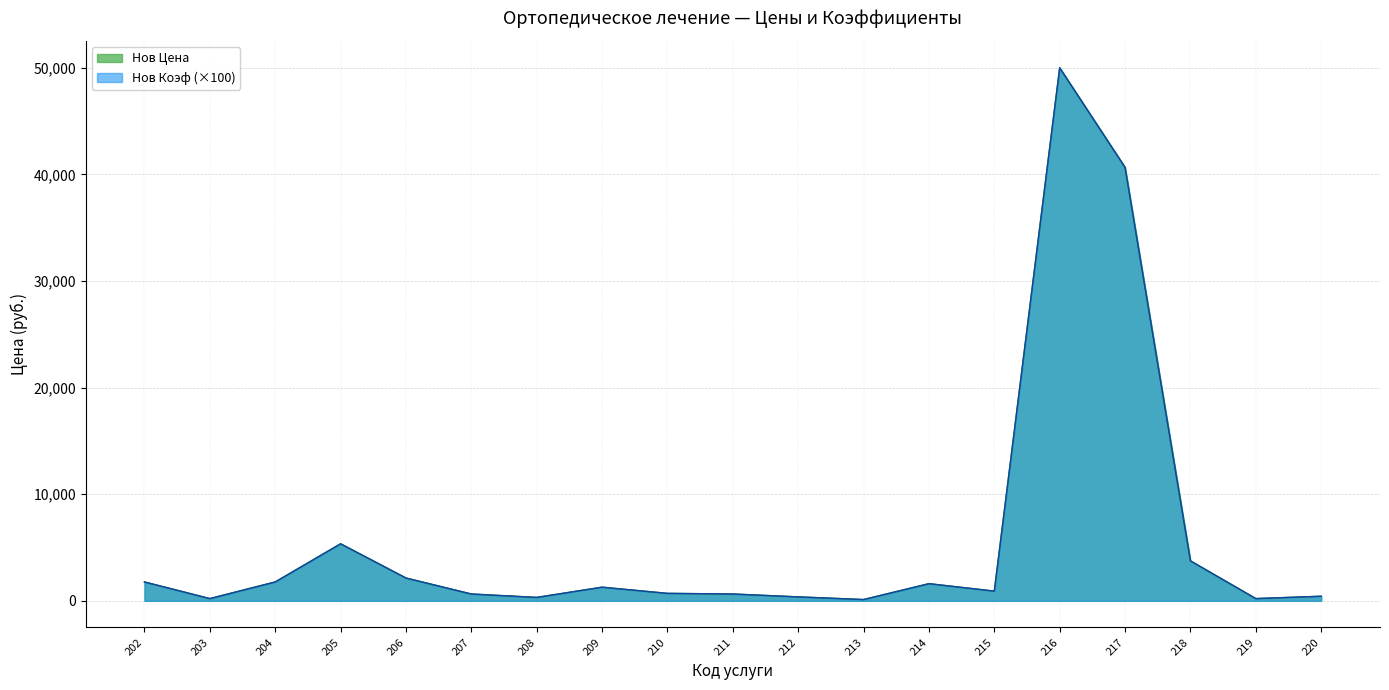

Reading left to right, extract all data points from this chart.

Нов Цена: 202=1770.0	203=210.0	204=1770.0	205=5350.0	206=2140.0	207=640.0	208=320.0	209=1280.0	210=700.0	211=640.0	212=370.0	213=120.0	214=1610.0	215=910.0	216=50000.0	217=40660.0	218=3750.0	219=210.0	220=430.0
Нов Коэф: 202=1770.0	203=210.0	204=1770.0	205=5350.0	206=2140.0	207=640.0	208=320.0	209=1280.0	210=700.0	211=640.0	212=370.0	213=120.0	214=1610.0	215=910.0	216=50000.0	217=40660.0	218=3750.0	219=210.0	220=430.0